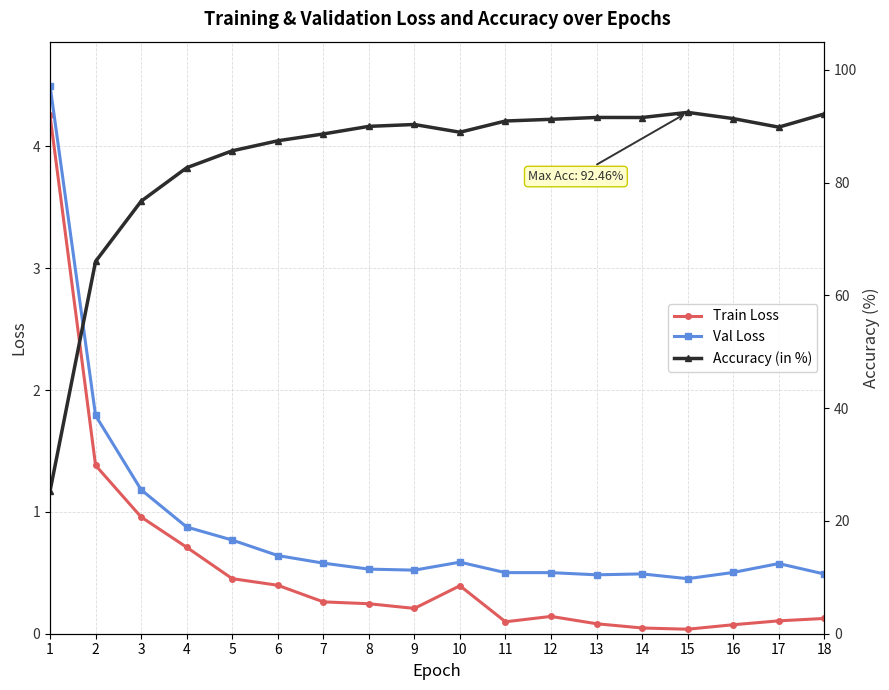

Where is the first local maximum for Accuracy (in %)?

9